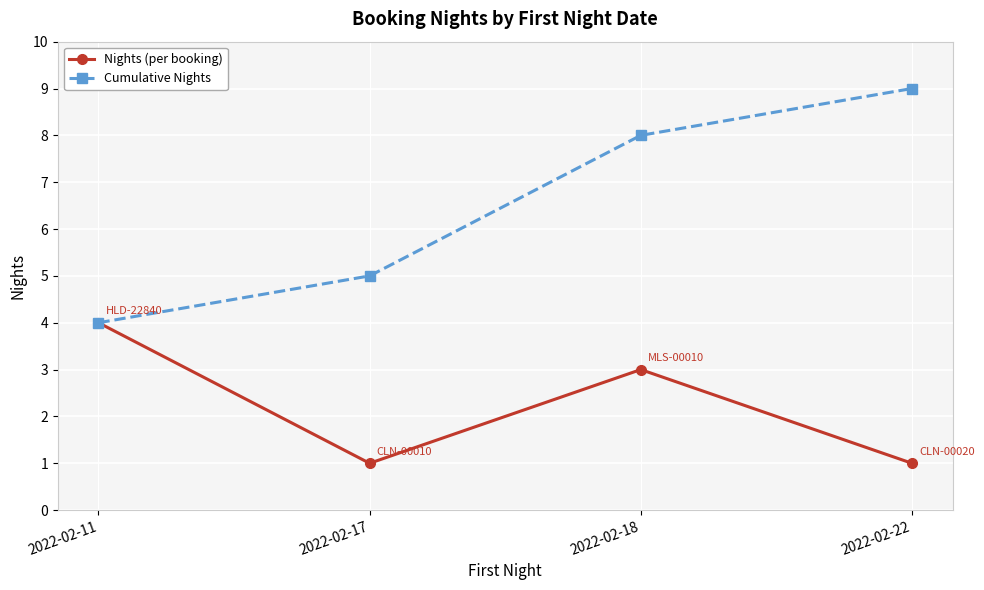

What is the maximum value for Cumulative Nights?

9